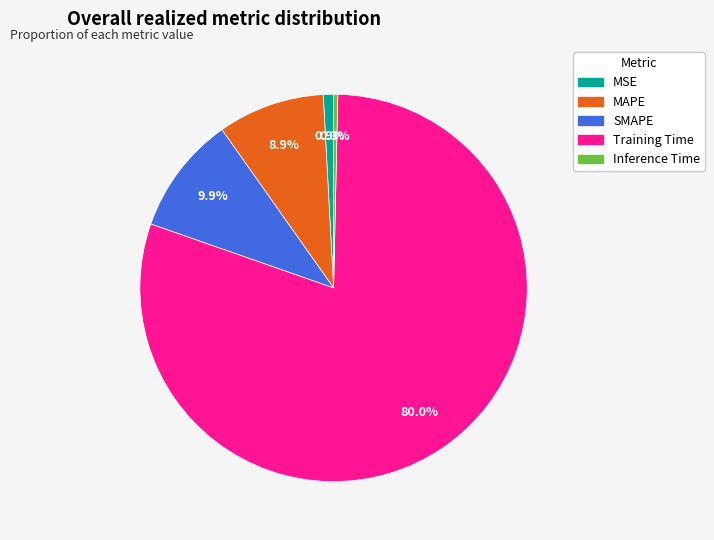

To the nearest percent, what portion does MAPE represent?

9%